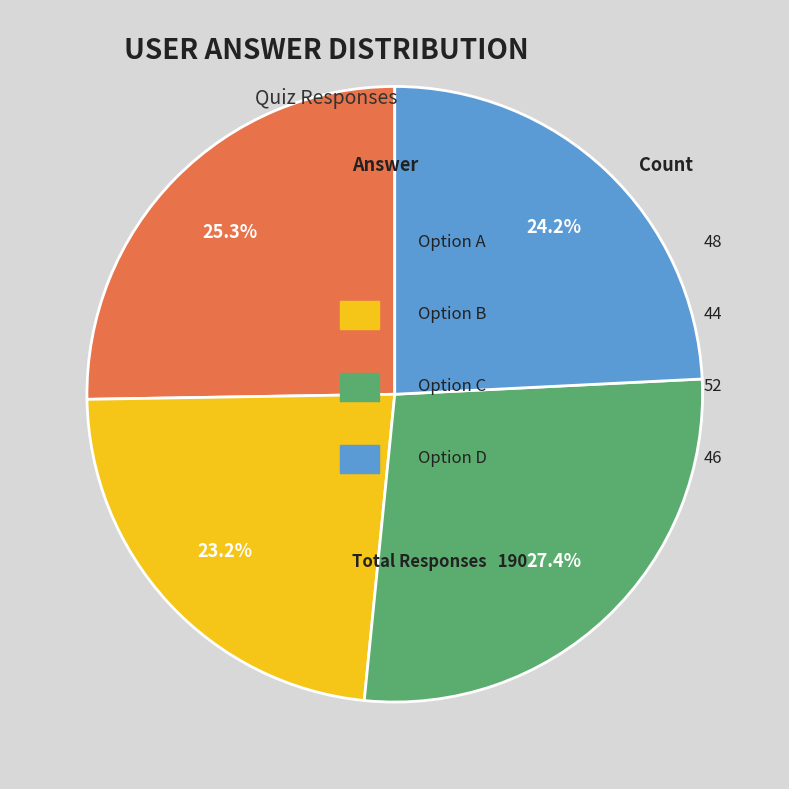

How many slices are in this pie chart?

4